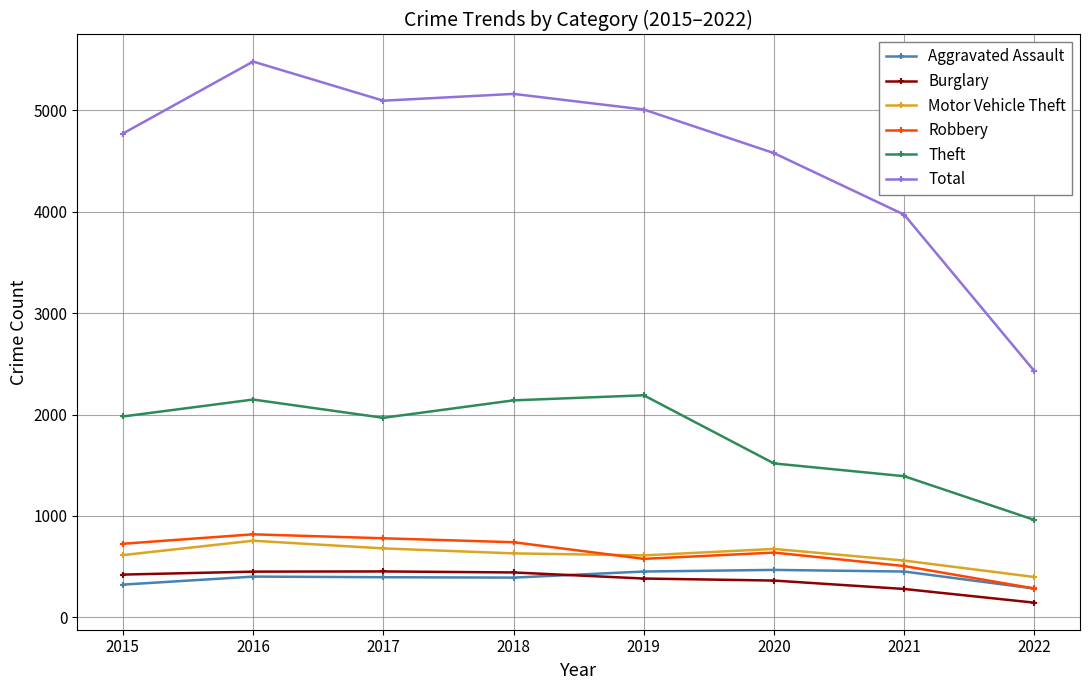

True or false: Total has more than 1 points higher than both neighbors.

True